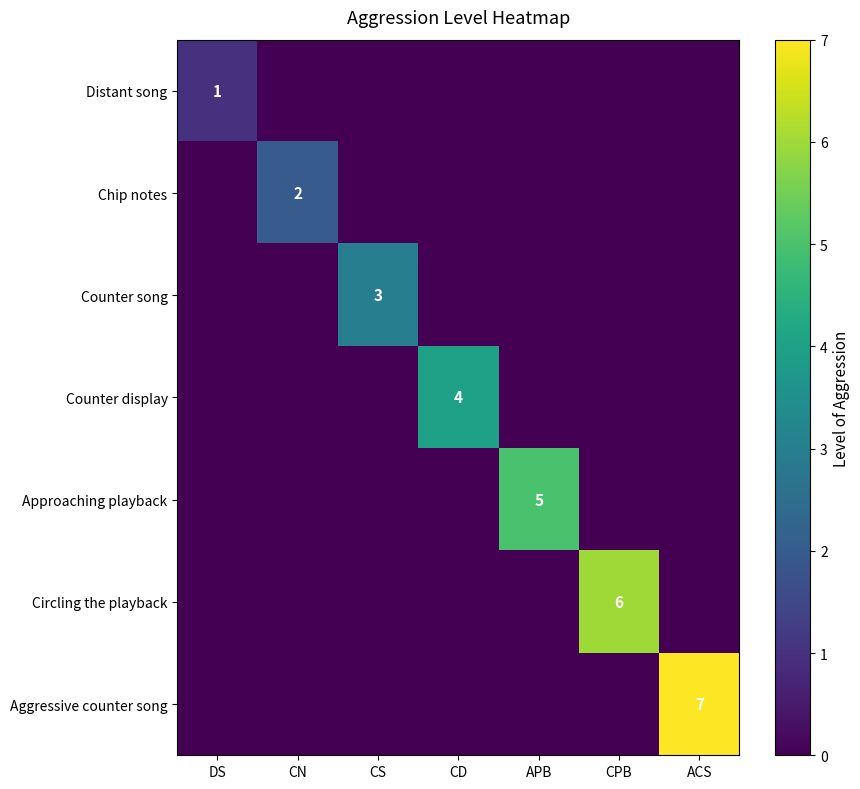

At which label is Chip notes closest to 1?

DS